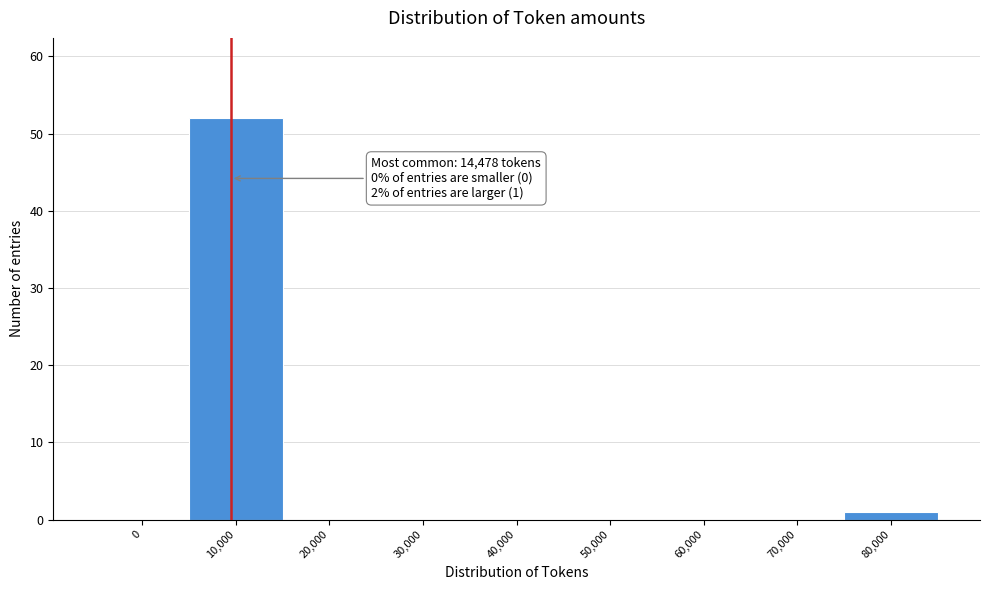

Reading right to left, extract all data points from this chart.

80,000=1	70,000=0	60,000=0	50,000=0	40,000=0	30,000=0	20,000=0	10,000=52	0=0